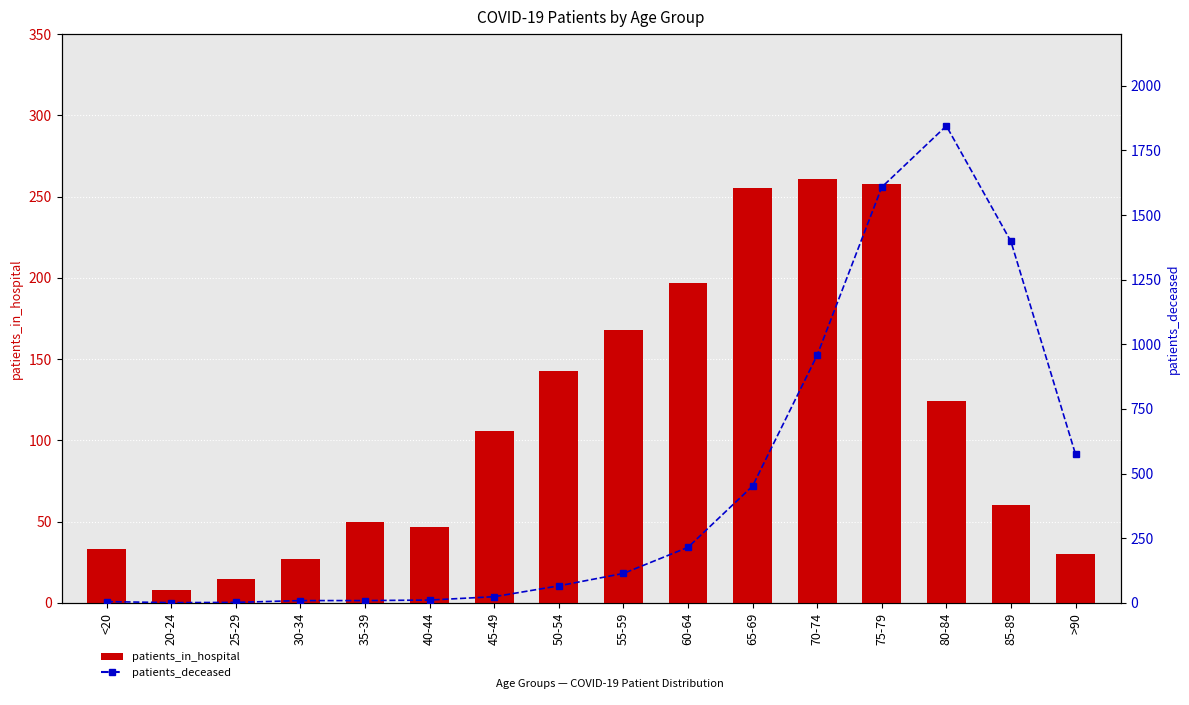

Reading right to left, transcribe all the data shown in this chart.

patients_in_hospital: >90=30	85-89=60	80-84=124	75-79=258	70-74=261	65-69=255	60-64=197	55-59=168	50-54=143	45-49=106	40-44=47	35-39=50	30-34=27	25-29=15	20-24=8	<20=33
patients_deceased: >90=575	85-89=1398	80-84=1845	75-79=1608	70-74=958	65-69=452	60-64=215	55-59=114	50-54=66	45-49=24	40-44=11	35-39=9	30-34=9	25-29=2	20-24=1	<20=5